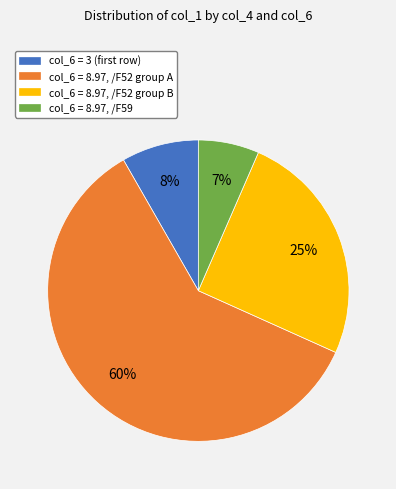

How many segments does this pie chart have?

4